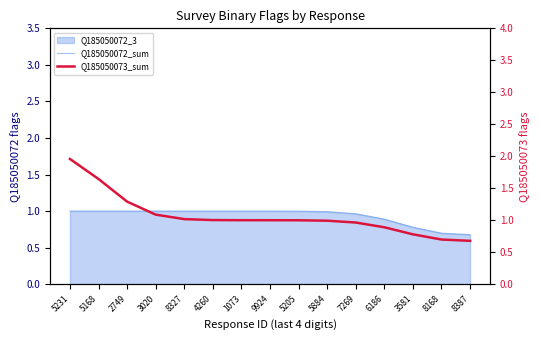

True or false: Q185050073_sum has more than 1 interior local peaks.

False